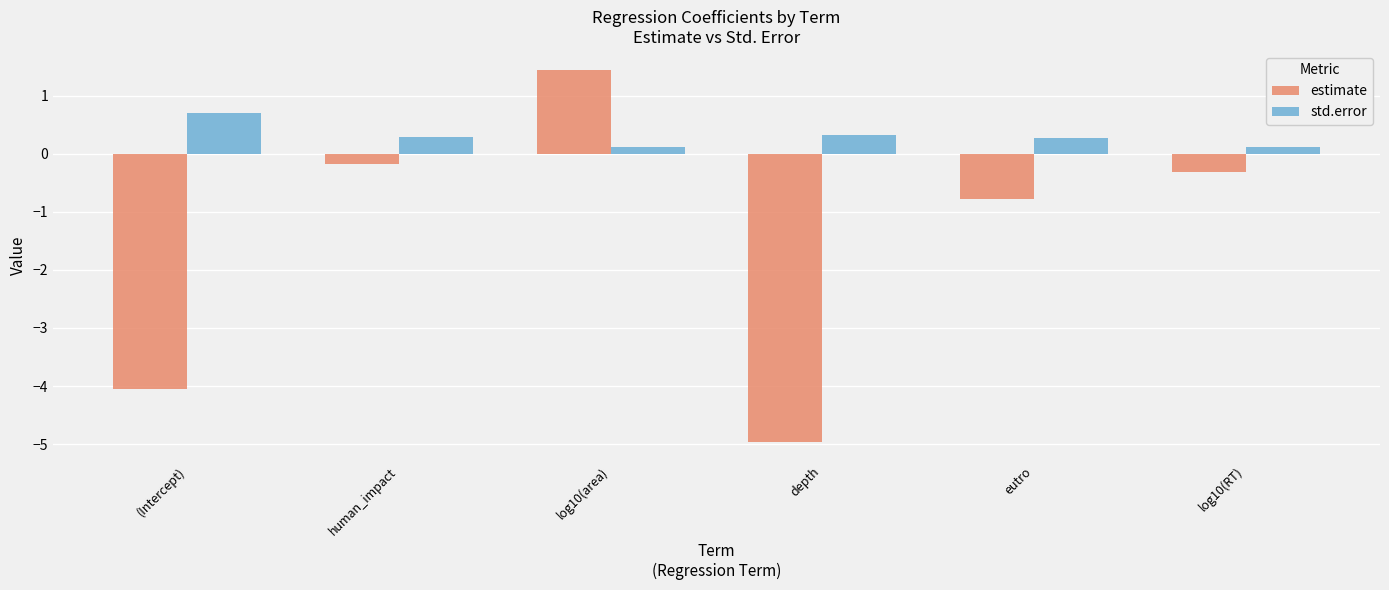

At which category does the chart reach its peak across all series?

log10(area)